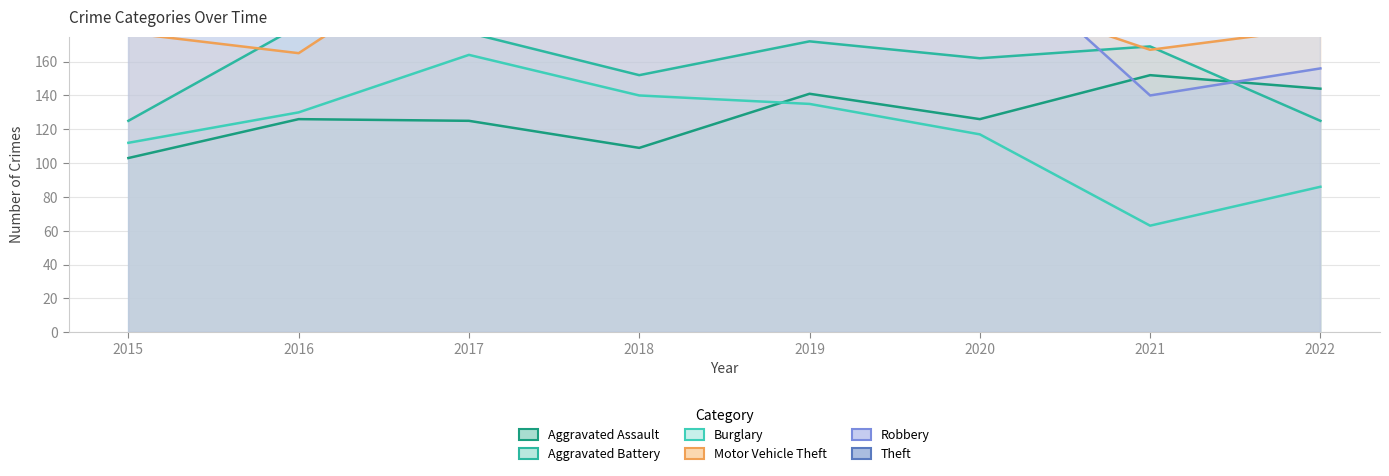

What is the value of the Motor Vehicle Theft point at the 3rd from the left?

231